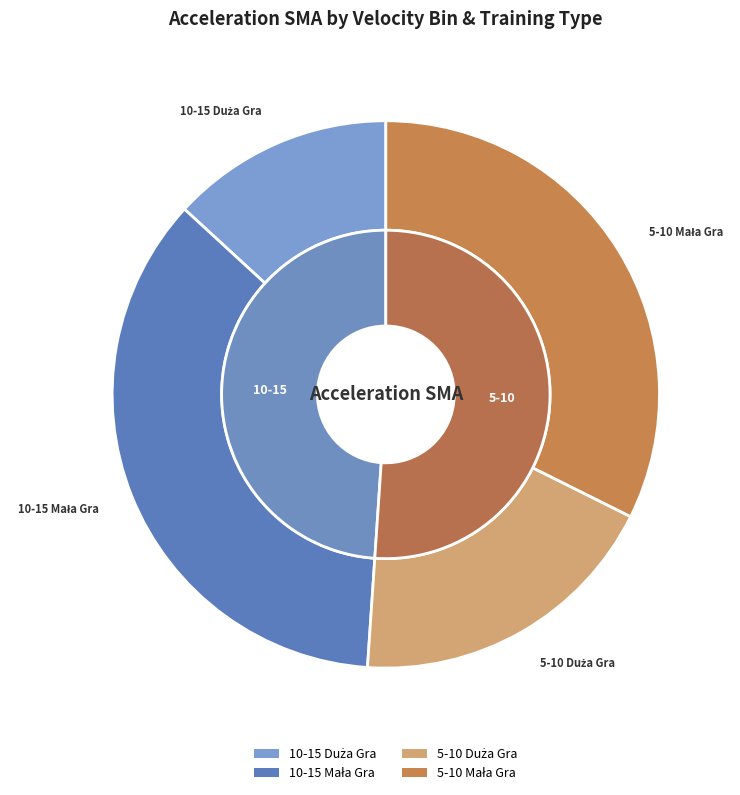

To the nearest percent, what portion does 10-15 Mała Gra represent?

36%